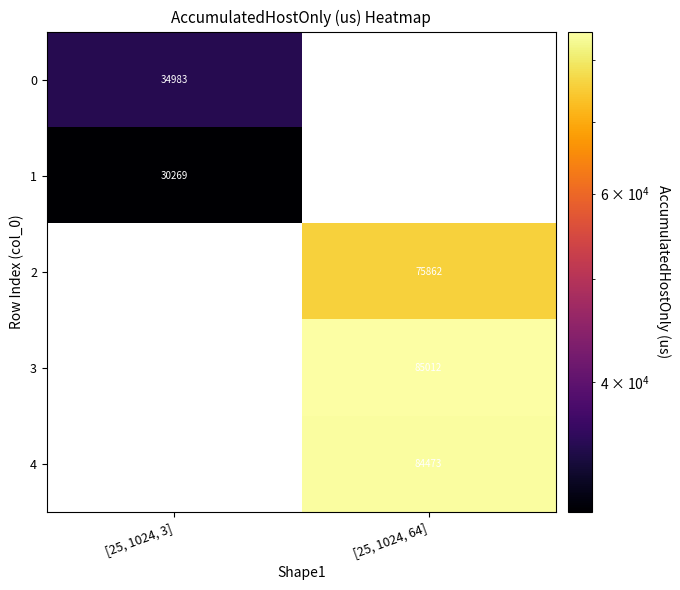

List the labels in order of 4 value, smallest first.

[25, 1024, 3], [25, 1024, 64]